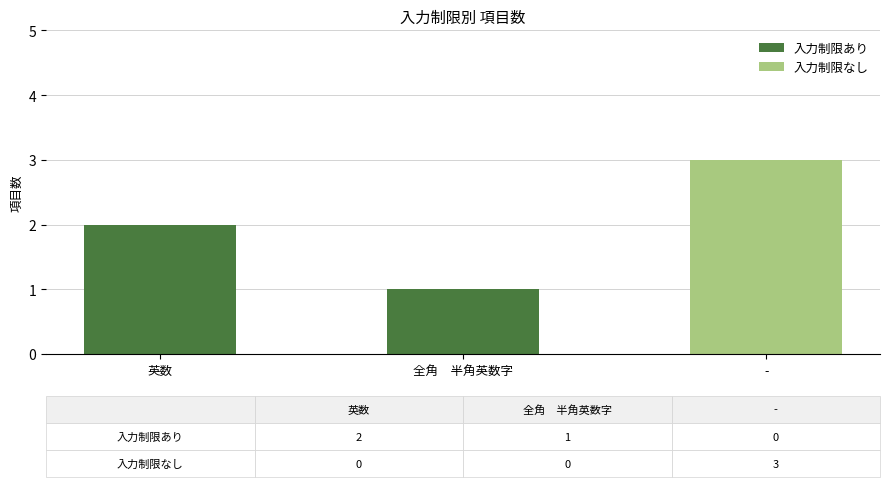

How many positive values does the 入力制限あり series have?

2